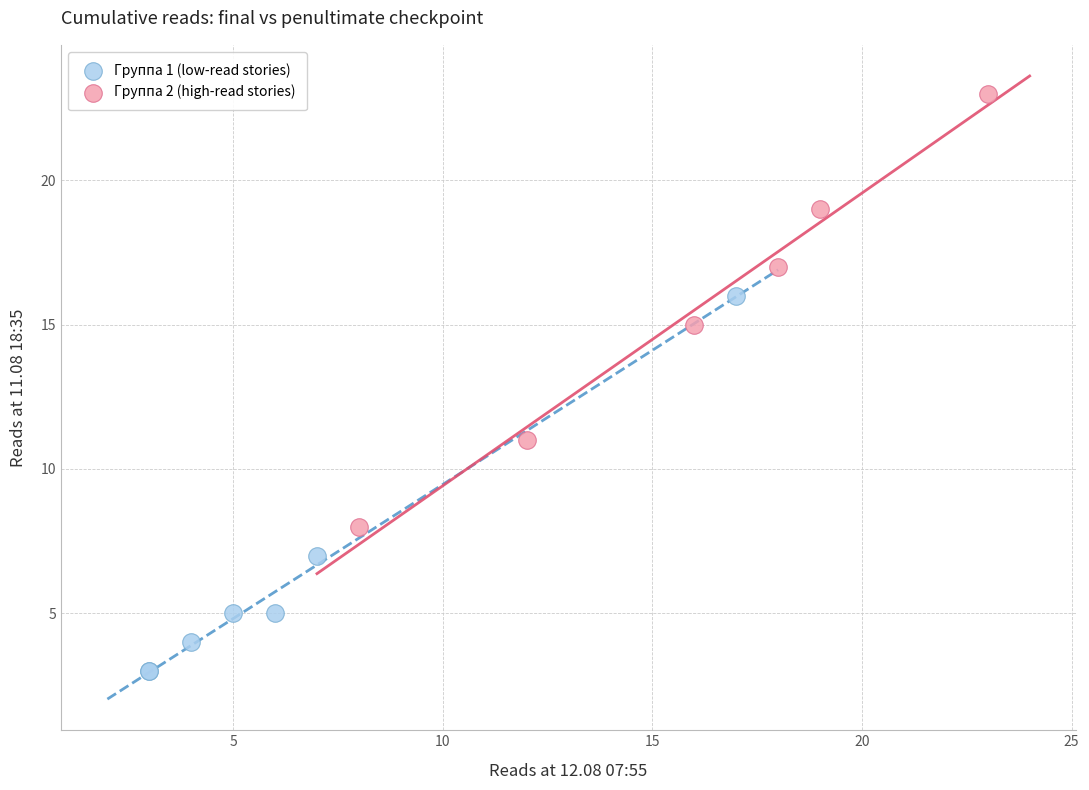

Which series reaches the maximum Y coordinate?

Группа 2 (high-read stories)